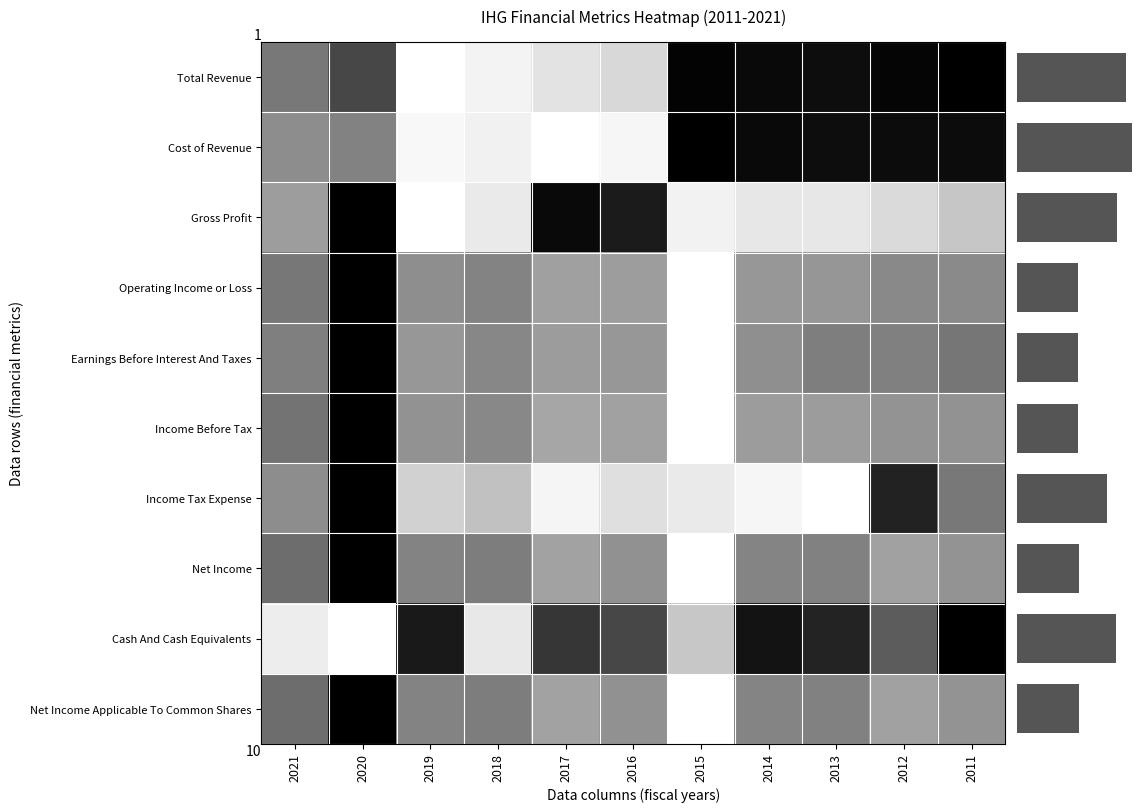

Which series has the largest total across all categories?

Income Tax Expense